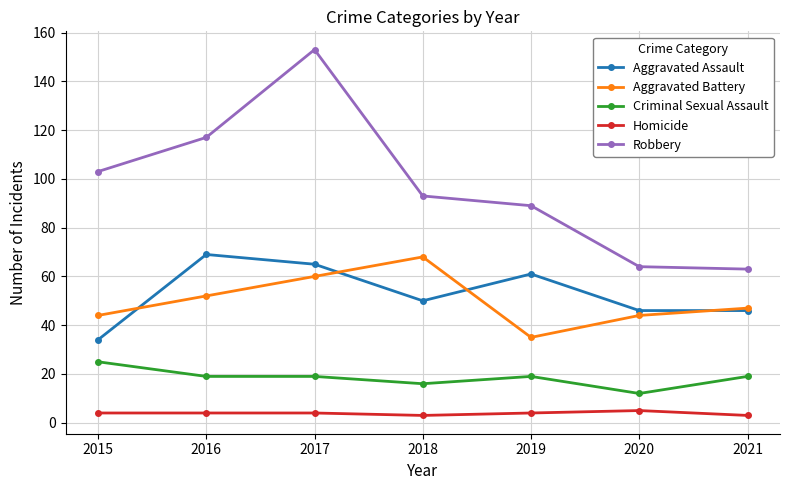

What value does the Aggravated Battery series have at 2017?

60